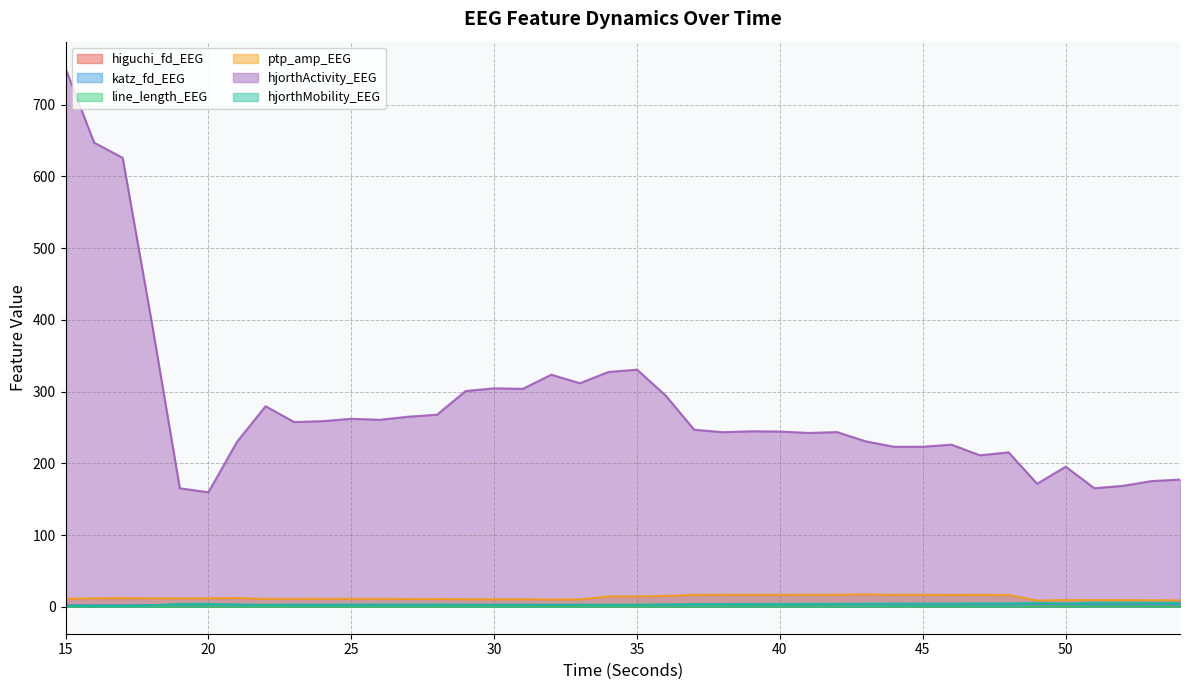

The value of higuchi_fd_EEG at 35 is 1.1. True or false?

False